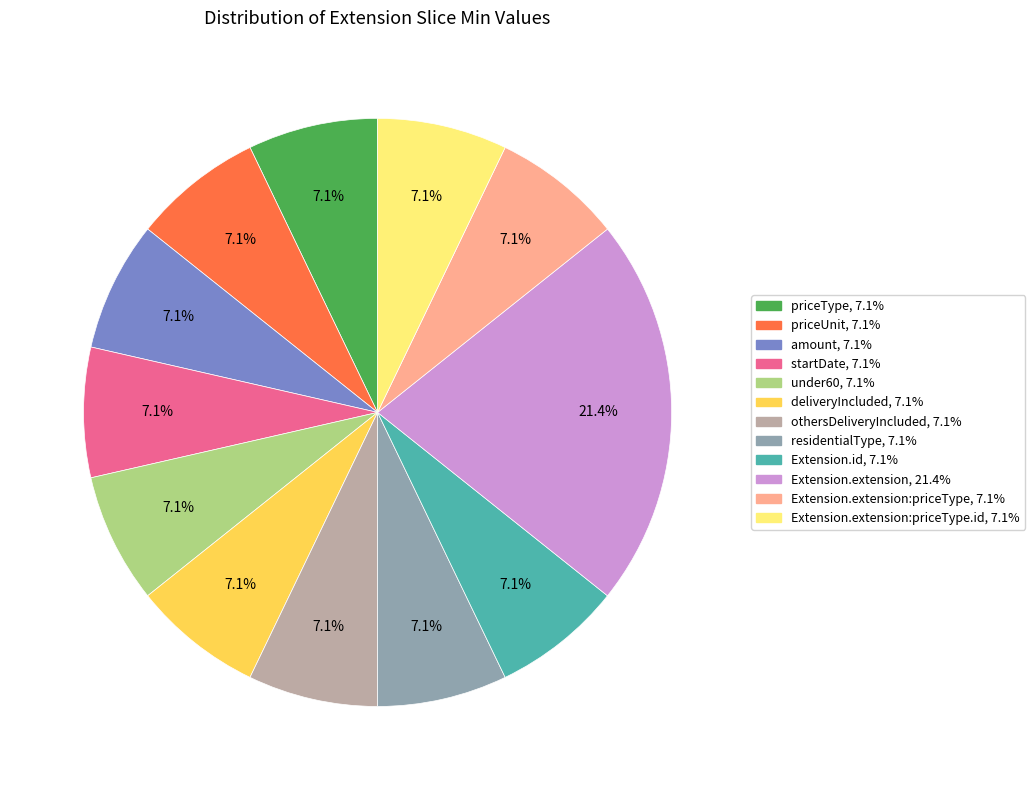

Is there any slice that represents more than half of the pie?

No